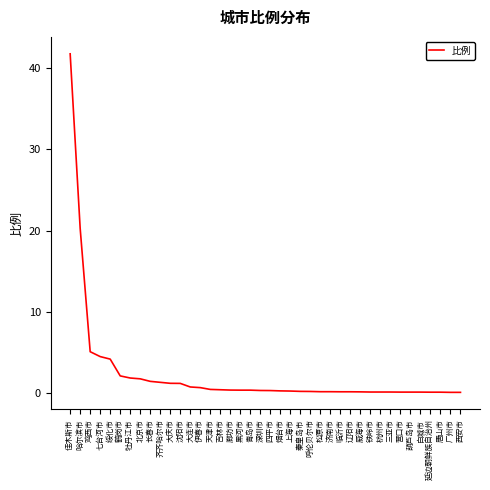

True or false: the data shows 1.9 at 牡丹江市.

True